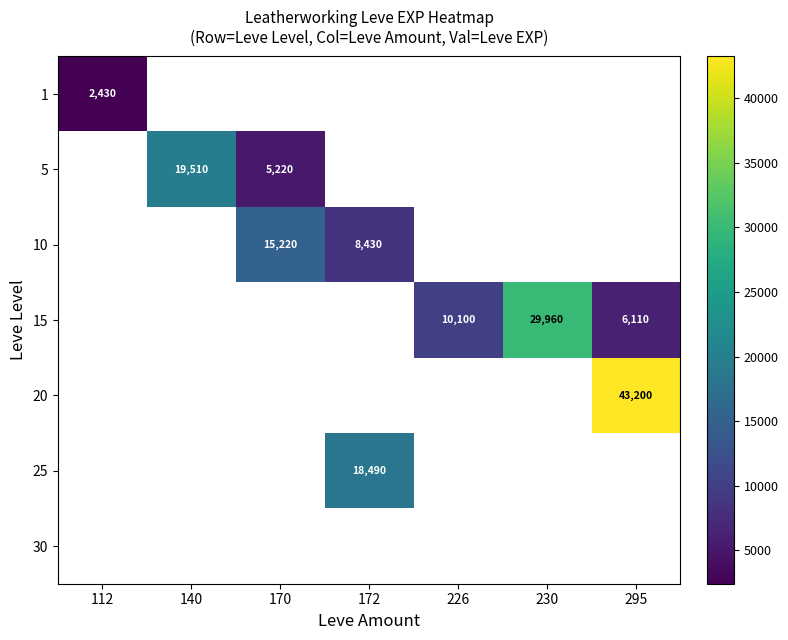

Is the value of 25 at 172 greater than the value of 10 at 172?

Yes